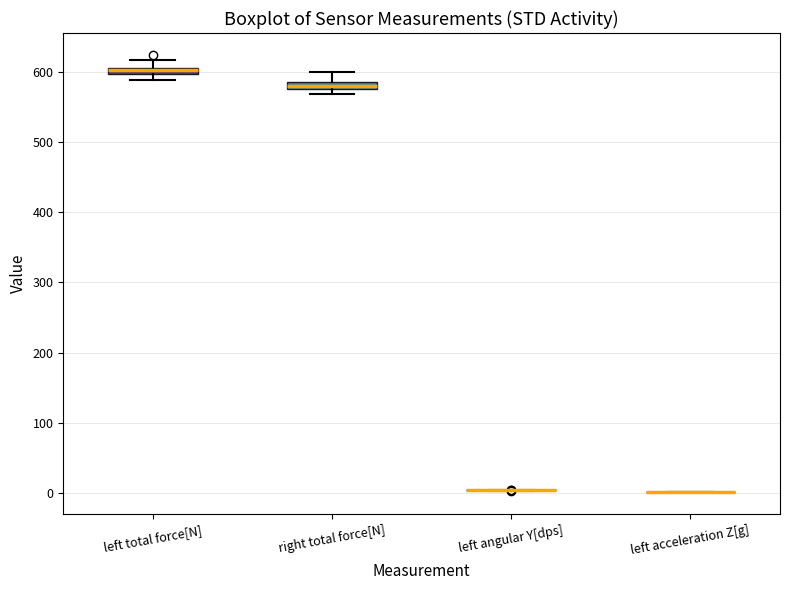

Where is the upper edge of the box for left total force[N] on the y-axis? The values are not printed on the chart, so give them approximately, as read against the axis.

610